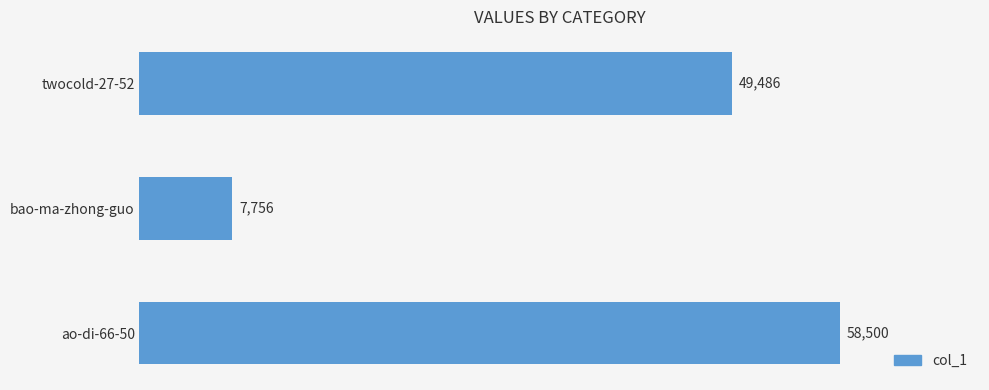

What is the average value?

38581